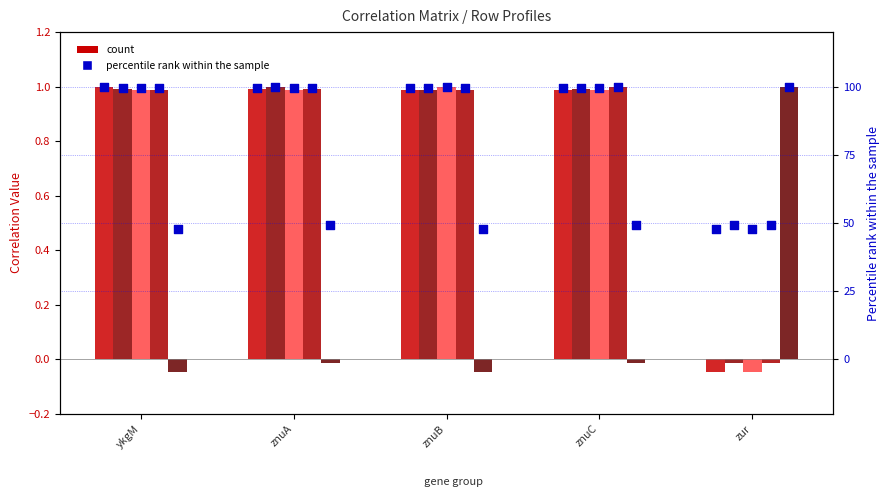

Is the value of znuC at znuB greater than the value of znuA at zur?

Yes